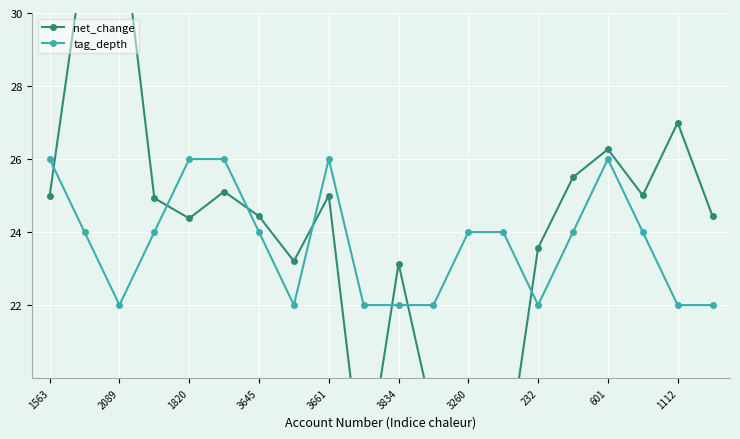

Does the chart display data point markers on the line(s)?

Yes